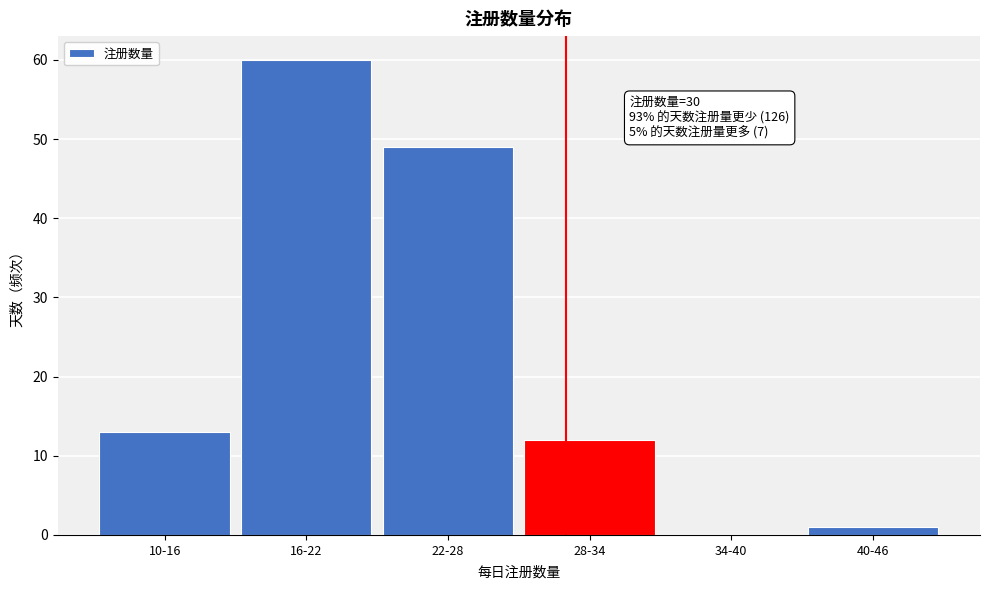

Reading left to right, transcribe all the data shown in this chart.

10-16=13	16-22=60	22-28=49	28-34=12	34-40=0	40-46=1